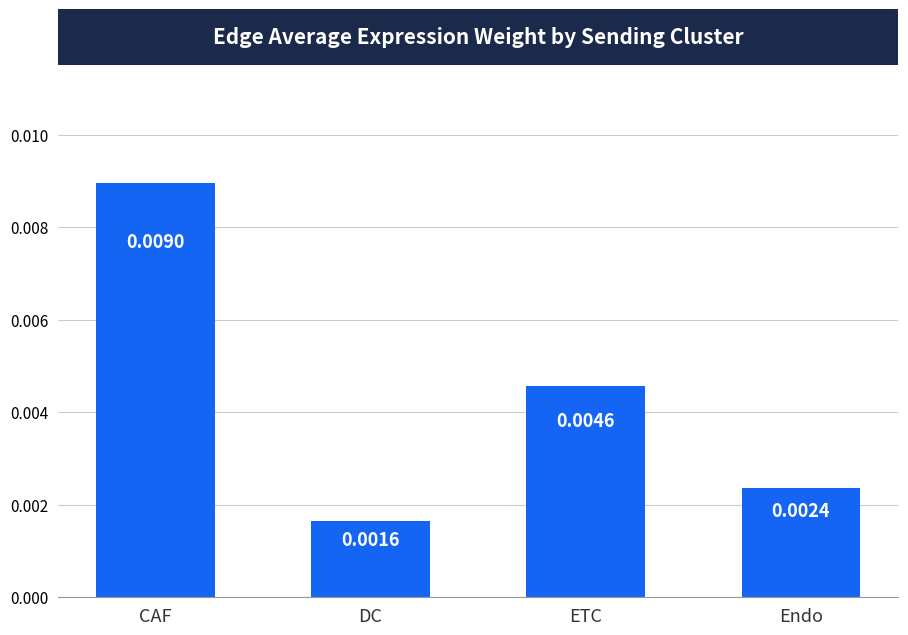

Which has a higher value, Endo or DC?

Endo